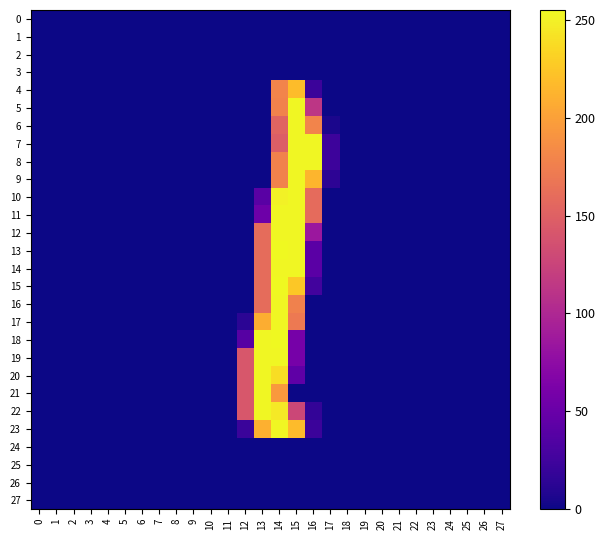

Reading left to right, what are all the values shown in this chart?

row_0: 0	0	0	0	0	0	0	0	0	0	0	0	0	0	0	0	0	0	0	0	0	0	0	0	0	0	0	0
row_1: 0	0	0	0	0	0	0	0	0	0	0	0	0	0	0	0	0	0	0	0	0	0	0	0	0	0	0	0
row_2: 0	0	0	0	0	0	0	0	0	0	0	0	0	0	0	0	0	0	0	0	0	0	0	0	0	0	0	0
row_3: 0	0	0	0	0	0	0	0	0	0	0	0	0	0	0	0	0	0	0	0	0	0	0	0	0	0	0	0
row_4: 0	0	0	0	0	0	0	0	0	0	0	0	0	0	179	219	22	0	0	0	0	0	0	0	0	0	0	0
row_5: 0	0	0	0	0	0	0	0	0	0	0	0	0	0	178	254	113	0	0	0	0	0	0	0	0	0	0	0
row_6: 0	0	0	0	0	0	0	0	0	0	0	0	0	0	153	254	179	5	0	0	0	0	0	0	0	0	0	0
row_7: 0	0	0	0	0	0	0	0	0	0	0	0	0	0	148	254	254	23	0	0	0	0	0	0	0	0	0	0
row_8: 0	0	0	0	0	0	0	0	0	0	0	0	0	0	178	254	254	23	0	0	0	0	0	0	0	0	0	0
row_9: 0	0	0	0	0	0	0	0	0	0	0	0	0	0	178	254	214	14	0	0	0	0	0	0	0	0	0	0
row_10: 0	0	0	0	0	0	0	0	0	0	0	0	0	40	251	254	159	0	0	0	0	0	0	0	0	0	0	0
row_11: 0	0	0	0	0	0	0	0	0	0	0	0	0	53	254	254	159	0	0	0	0	0	0	0	0	0	0	0
row_12: 0	0	0	0	0	0	0	0	0	0	0	0	0	160	254	254	85	0	0	0	0	0	0	0	0	0	0	0
row_13: 0	0	0	0	0	0	0	0	0	0	0	0	0	160	255	254	41	0	0	0	0	0	0	0	0	0	0	0
row_14: 0	0	0	0	0	0	0	0	0	0	0	0	0	160	254	254	41	0	0	0	0	0	0	0	0	0	0	0
row_15: 0	0	0	0	0	0	0	0	0	0	0	0	0	160	255	226	26	0	0	0	0	0	0	0	0	0	0	0
row_16: 0	0	0	0	0	0	0	0	0	0	0	0	0	160	254	177	0	0	0	0	0	0	0	0	0	0	0	0
row_17: 0	0	0	0	0	0	0	0	0	0	0	0	13	209	254	171	0	0	0	0	0	0	0	0	0	0	0	0
row_18: 0	0	0	0	0	0	0	0	0	0	0	0	38	254	255	59	0	0	0	0	0	0	0	0	0	0	0	0
row_19: 0	0	0	0	0	0	0	0	0	0	0	0	142	254	254	59	0	0	0	0	0	0	0	0	0	0	0	0
row_20: 0	0	0	0	0	0	0	0	0	0	0	0	142	254	239	44	0	0	0	0	0	0	0	0	0	0	0	0
row_21: 0	0	0	0	0	0	0	0	0	0	0	0	142	254	195	0	0	0	0	0	0	0	0	0	0	0	0	0
row_22: 0	0	0	0	0	0	0	0	0	0	0	0	142	254	246	128	17	0	0	0	0	0	0	0	0	0	0	0
row_23: 0	0	0	0	0	0	0	0	0	0	0	0	21	211	254	218	22	0	0	0	0	0	0	0	0	0	0	0
row_24: 0	0	0	0	0	0	0	0	0	0	0	0	0	0	0	0	0	0	0	0	0	0	0	0	0	0	0	0
row_25: 0	0	0	0	0	0	0	0	0	0	0	0	0	0	0	0	0	0	0	0	0	0	0	0	0	0	0	0
row_26: 0	0	0	0	0	0	0	0	0	0	0	0	0	0	0	0	0	0	0	0	0	0	0	0	0	0	0	0
row_27: 0	0	0	0	0	0	0	0	0	0	0	0	0	0	0	0	0	0	0	0	0	0	0	0	0	0	0	0